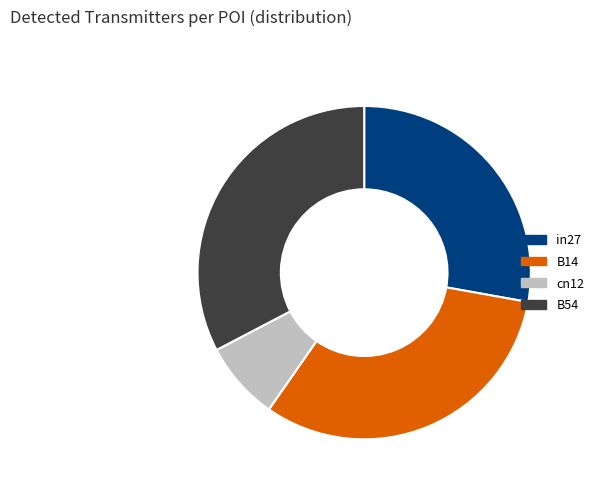

What is the largest slice in the pie chart?

B54